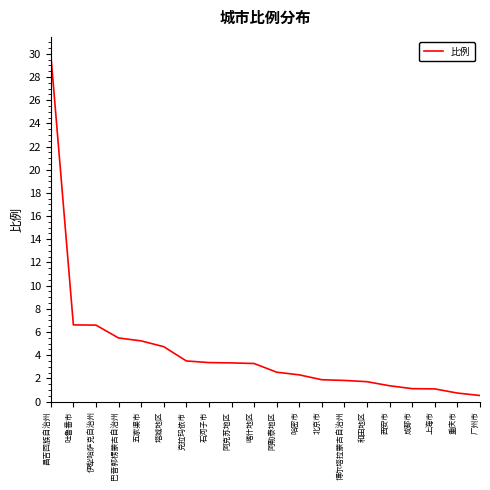

How many lines are shown in the chart?

1